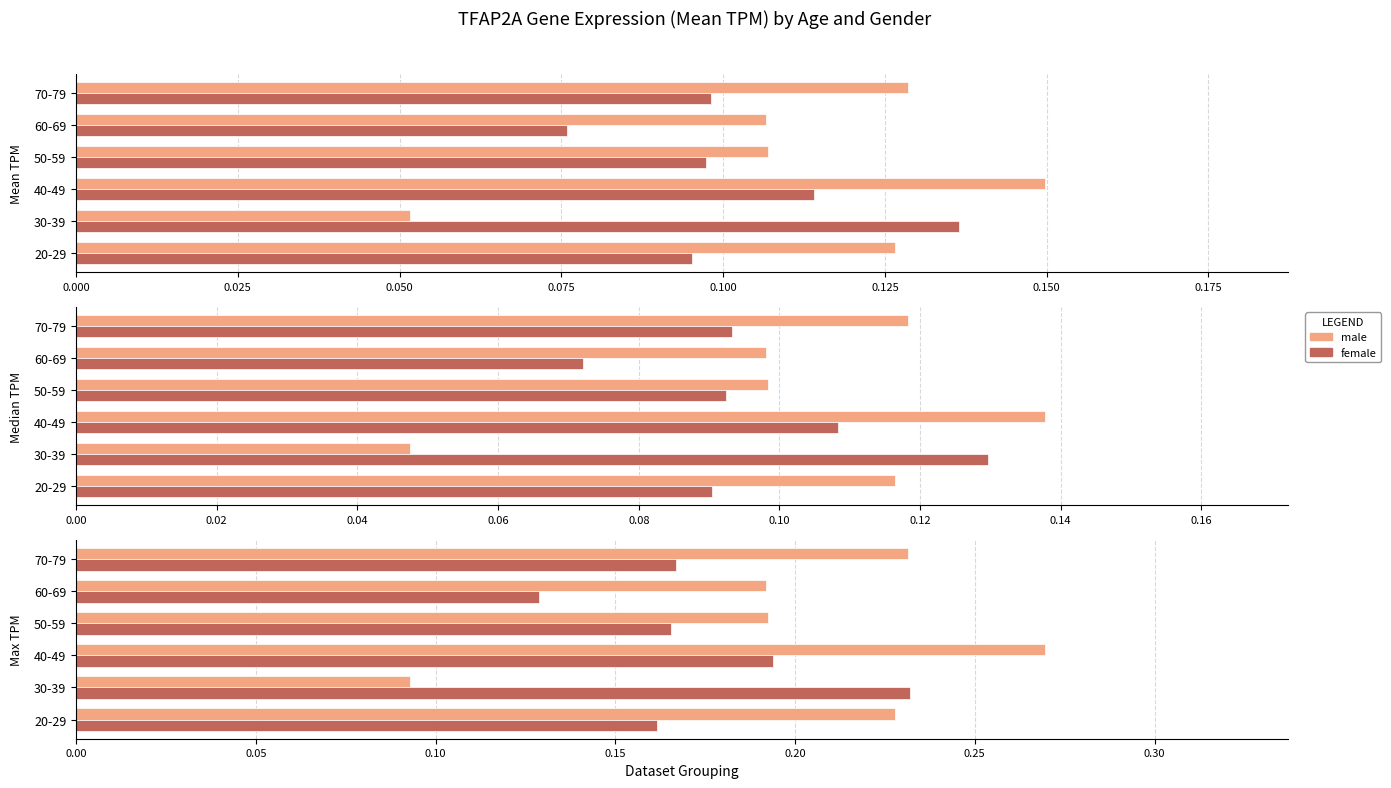

Are the bars horizontal?

Yes